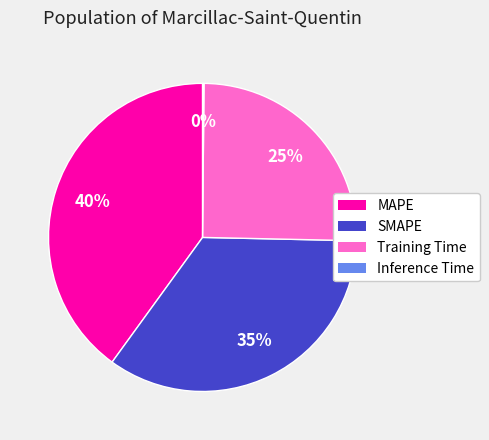

Is there any slice that represents more than half of the pie?

No